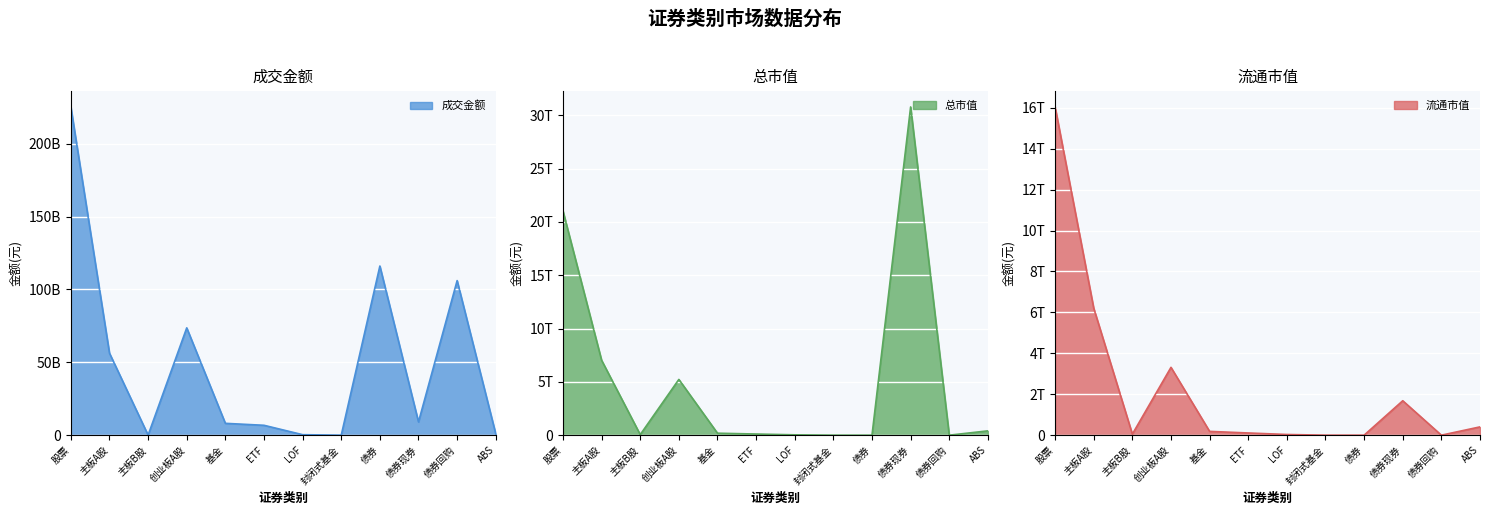

What is the label of the 6th point from the left?

ETF